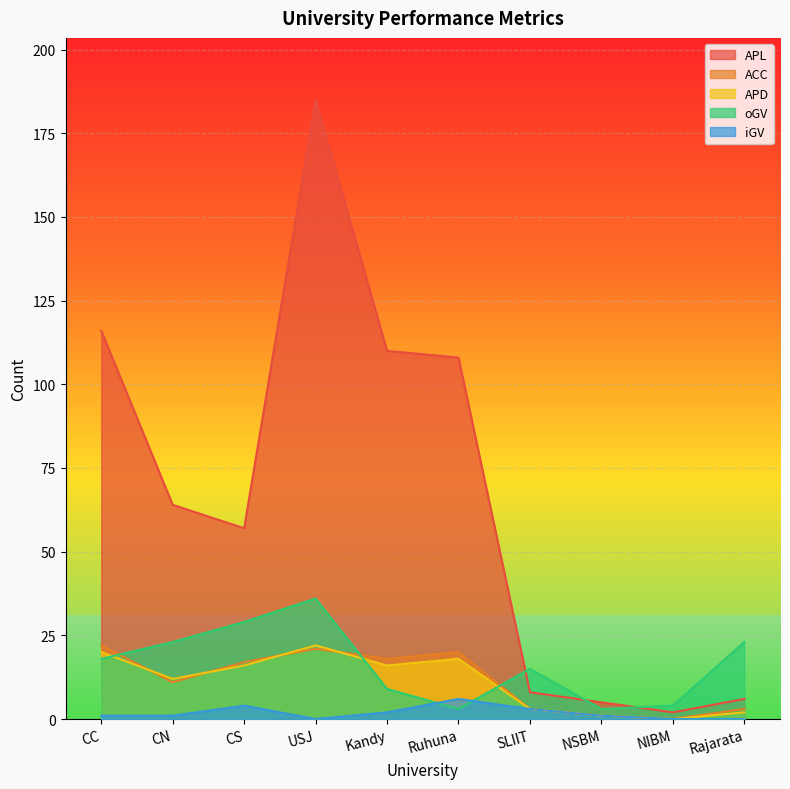

The value of oGV at USJ is 36. True or false?

True